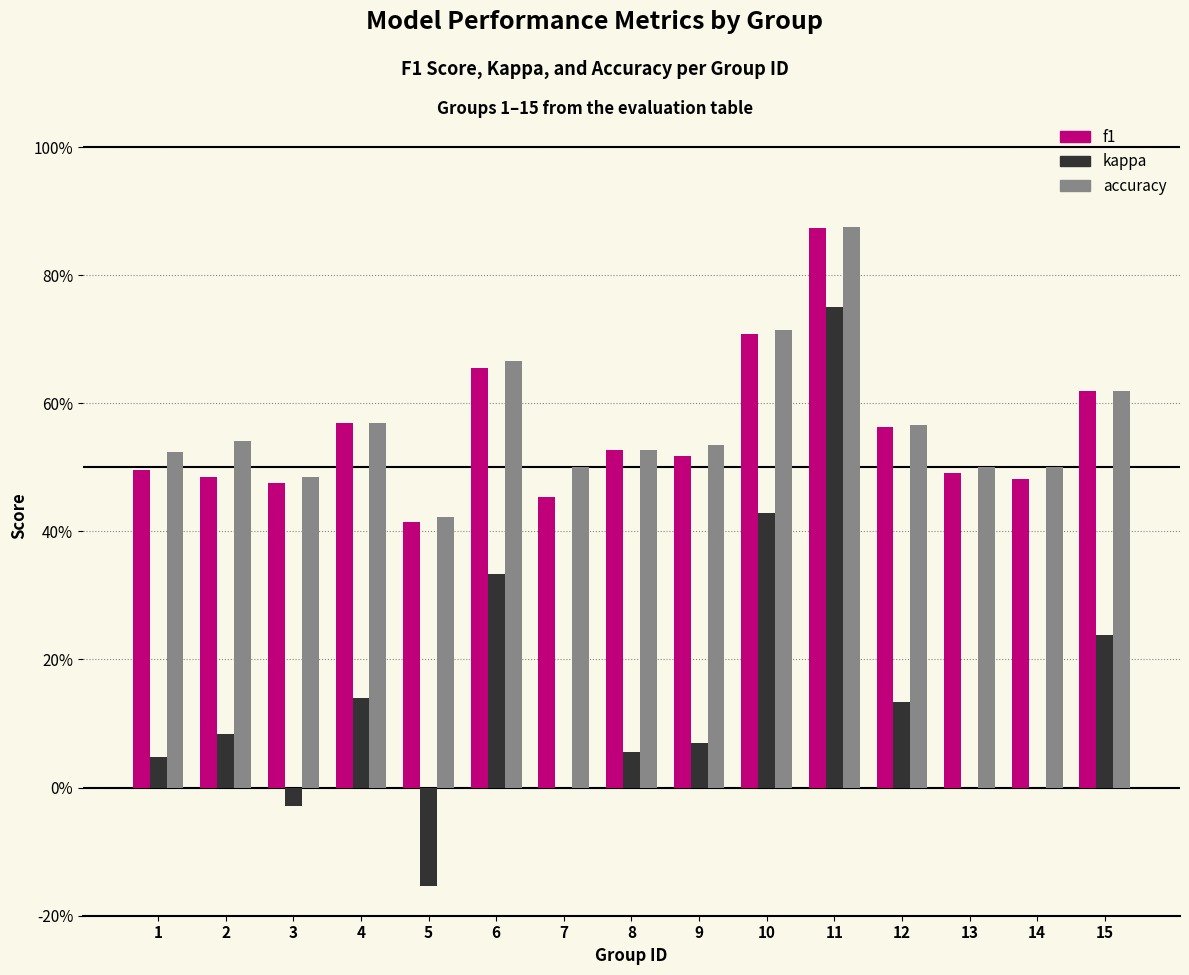

The value of f1 at 3 is 0.7. True or false?

False